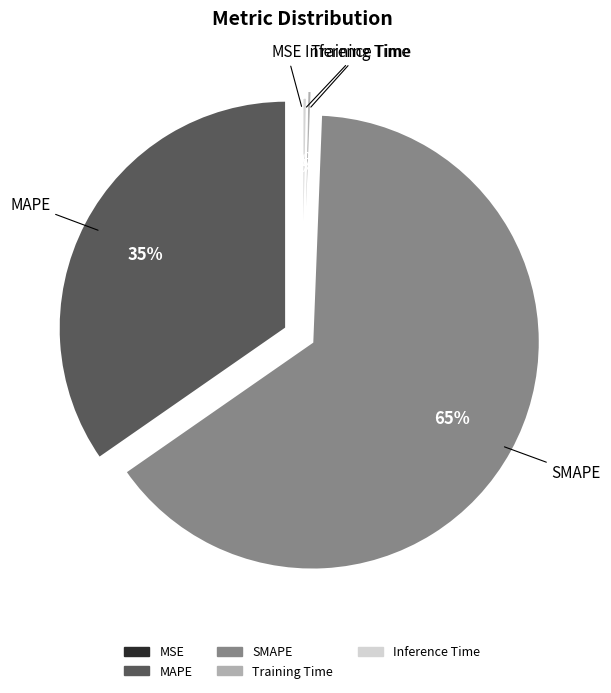

Does MAPE represent more than half of the total?

No